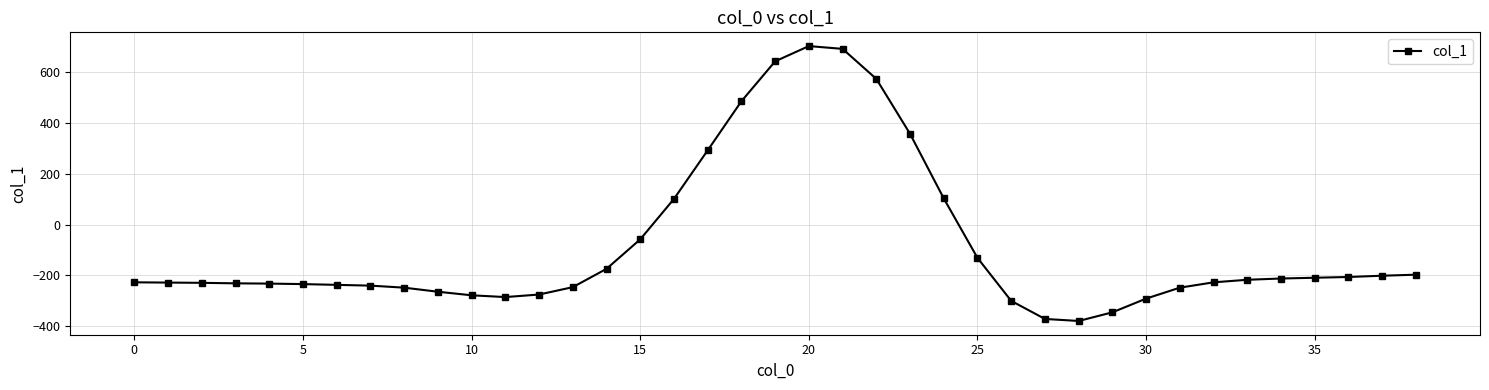

What is the value of the 15th point from the left?

-174